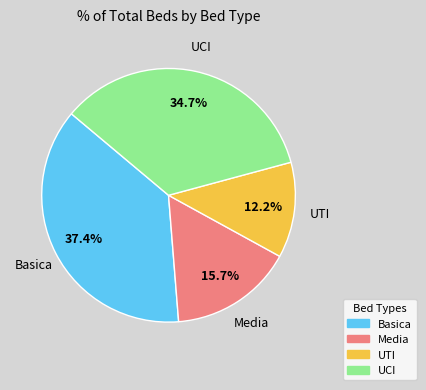

Rank the categories by value from highest to lowest.

Basica, UCI, Media, UTI